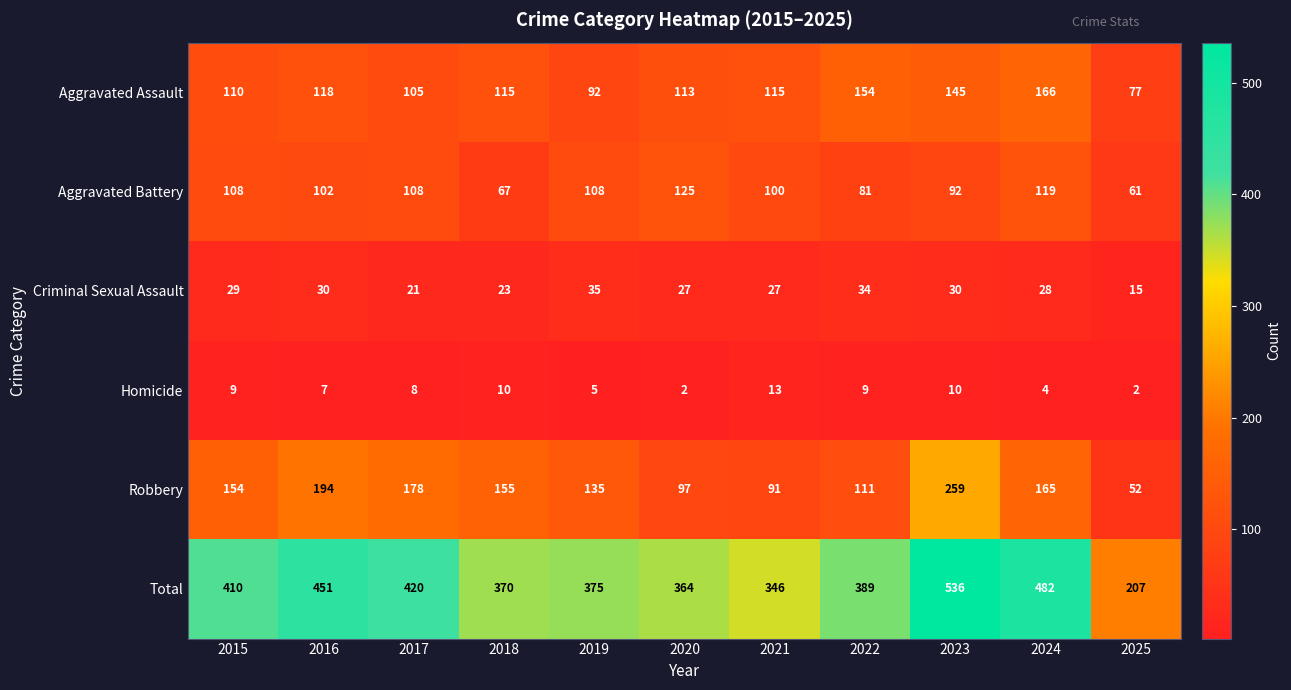

Rank the series at 2021 from lowest to highest value.

Homicide, Criminal Sexual Assault, Robbery, Aggravated Battery, Aggravated Assault, Total